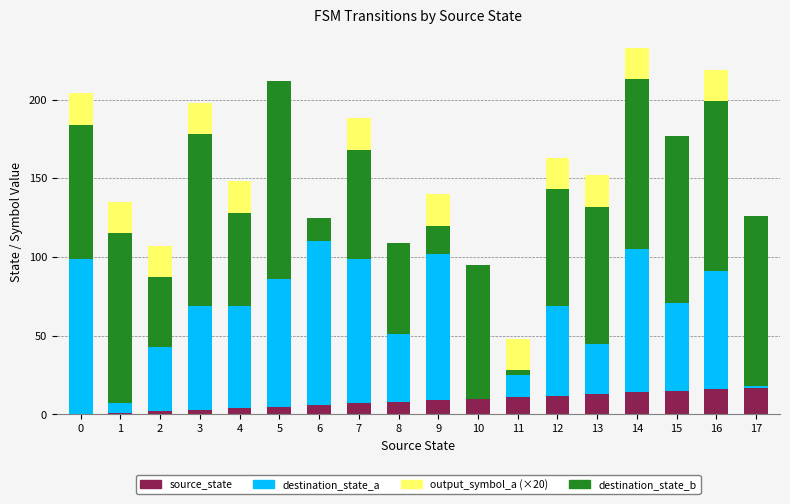

The source_state series shows 13 at 13. True or false?

True